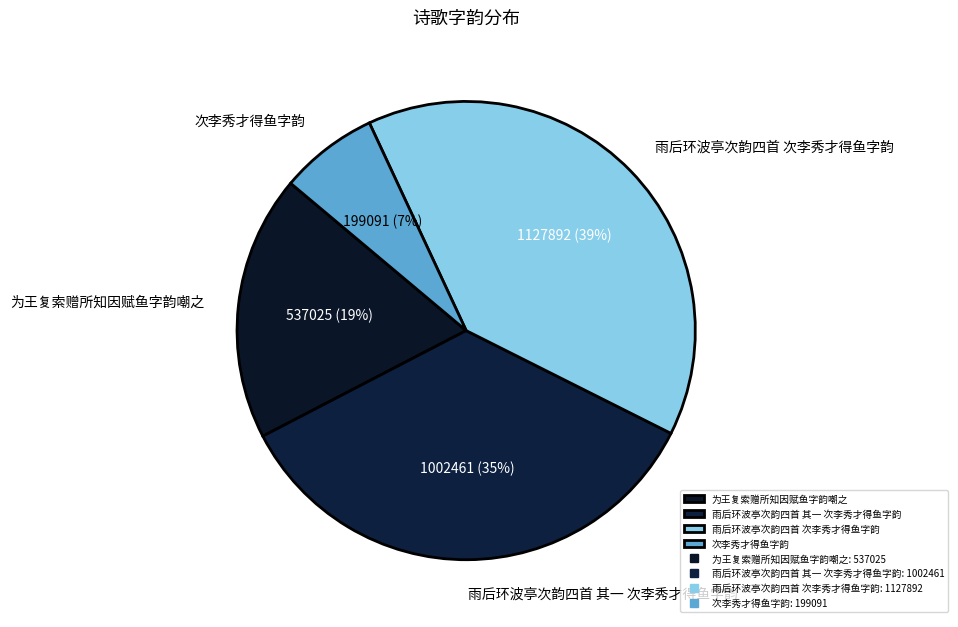

To the nearest percent, what is the average slice percentage?

25%